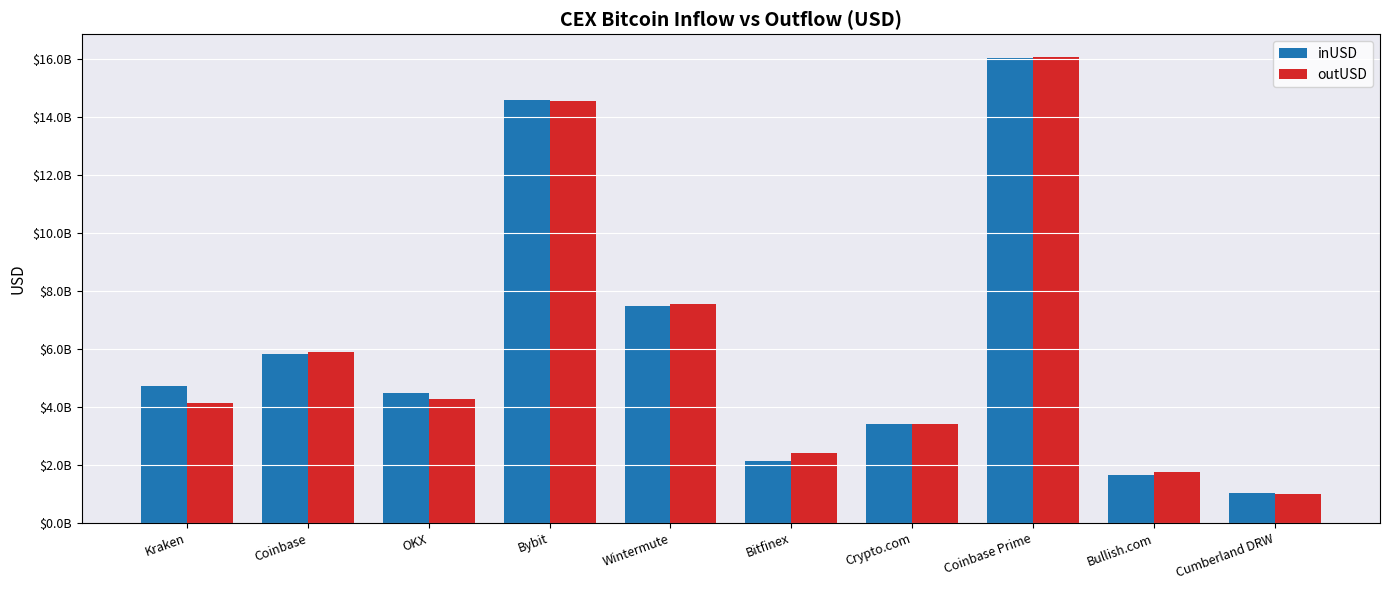

Does the chart contain any negative values?

No